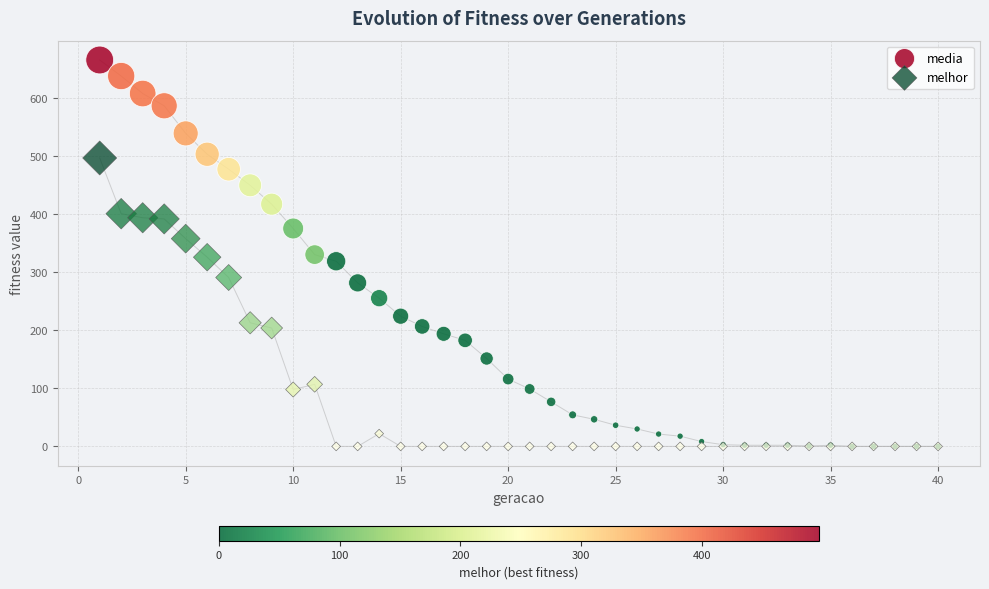

In the melhor series, what Y value is closest to 248?

213.0